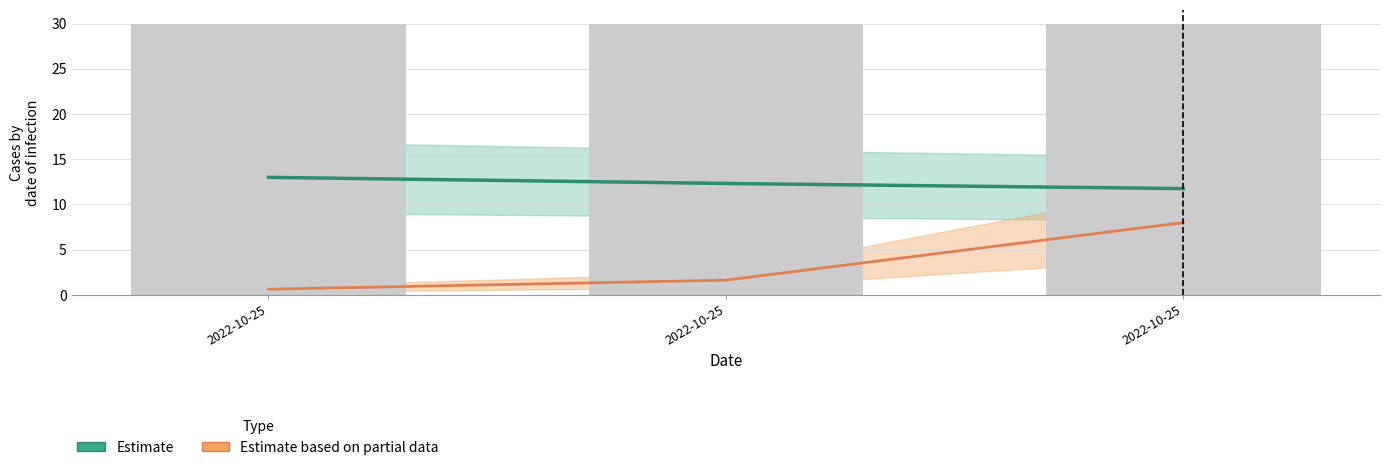

List the series in order of their peak value, highest first.

Estimate, Estimate based on partial data